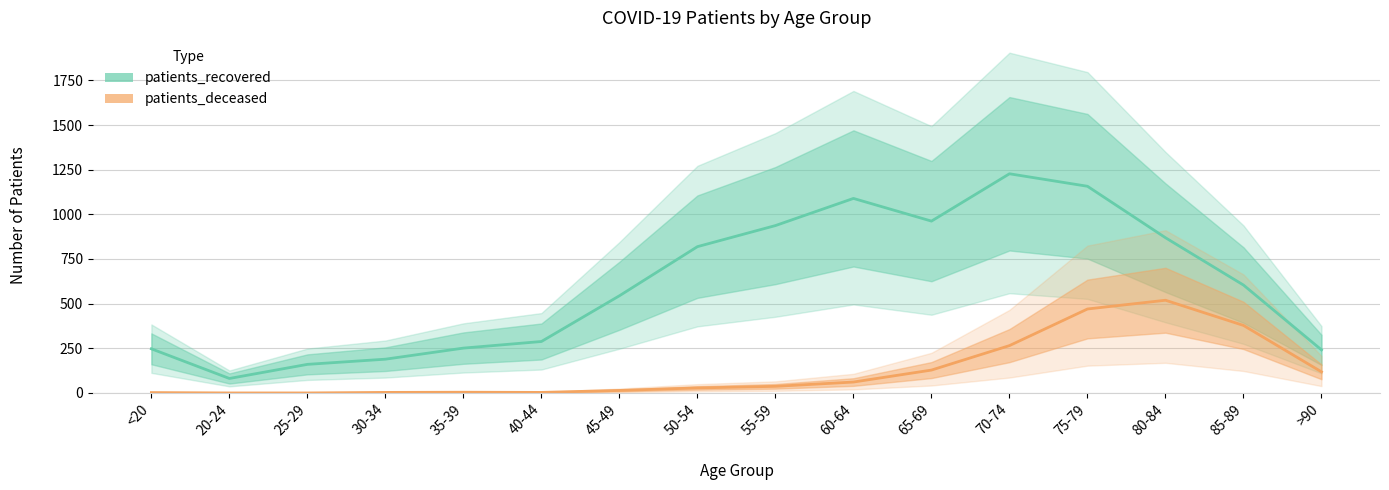

In patients_recovered, how many points are lower than both neighbors (excluding endpoints)?

2